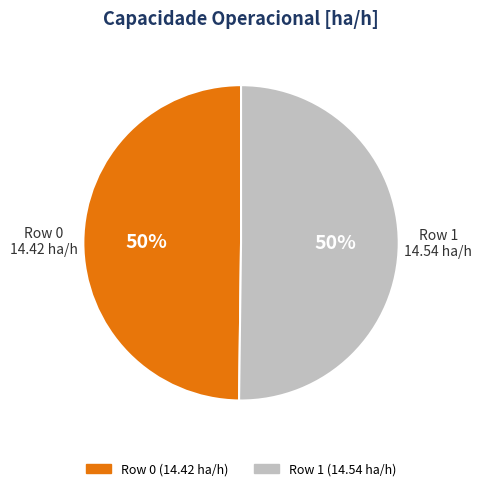

Count the number of slices in the pie.

2